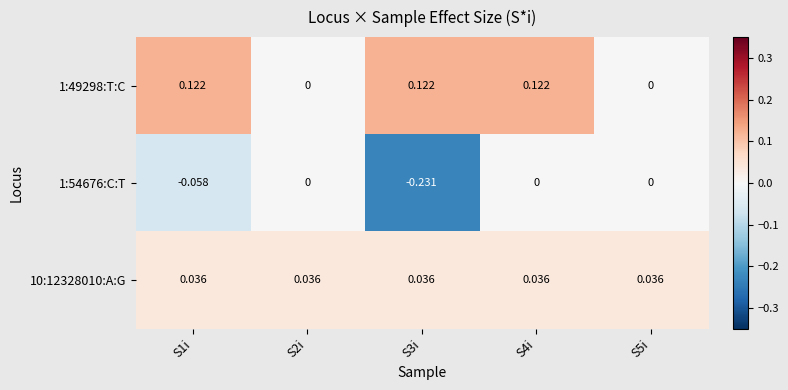

Which series has the largest total across all categories?

1:49298:T:C